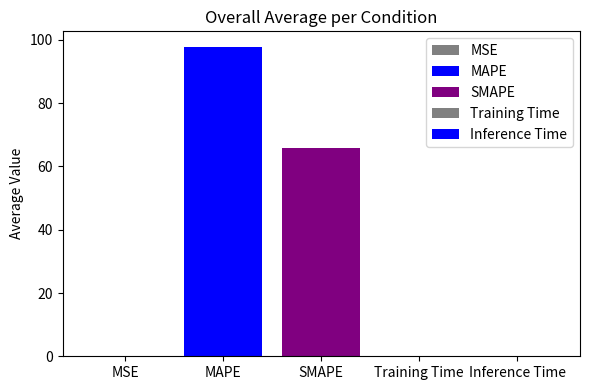

Are the bars grouped side by side (vs. stacked)?

Yes